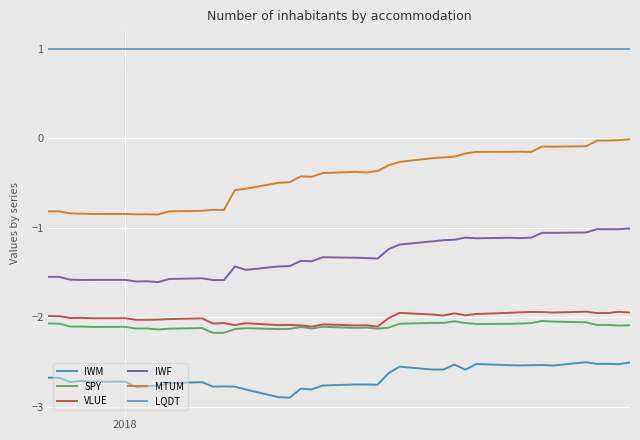

How many lines are shown in the chart?

6